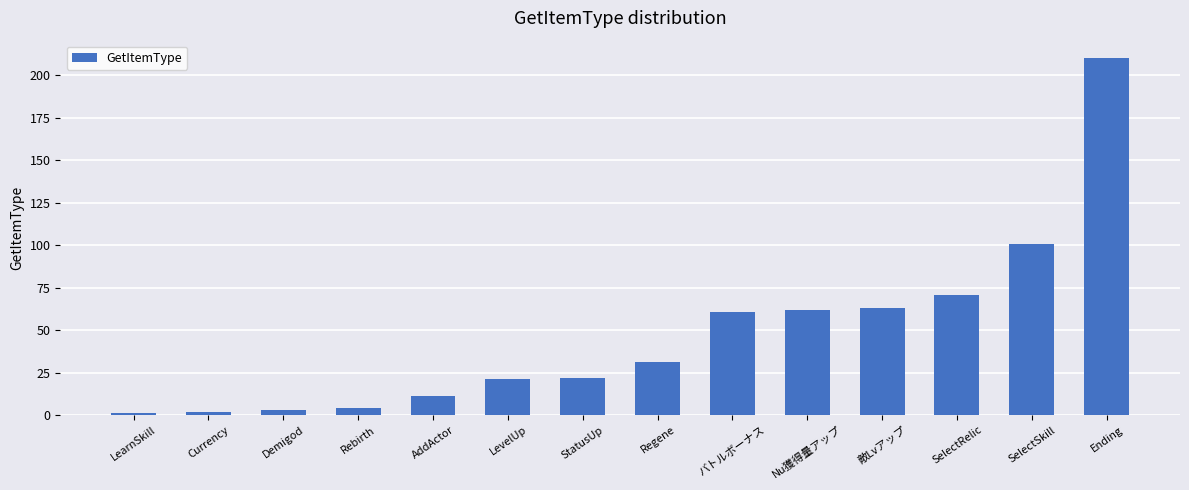

What is the maximum value shown in the chart?

210